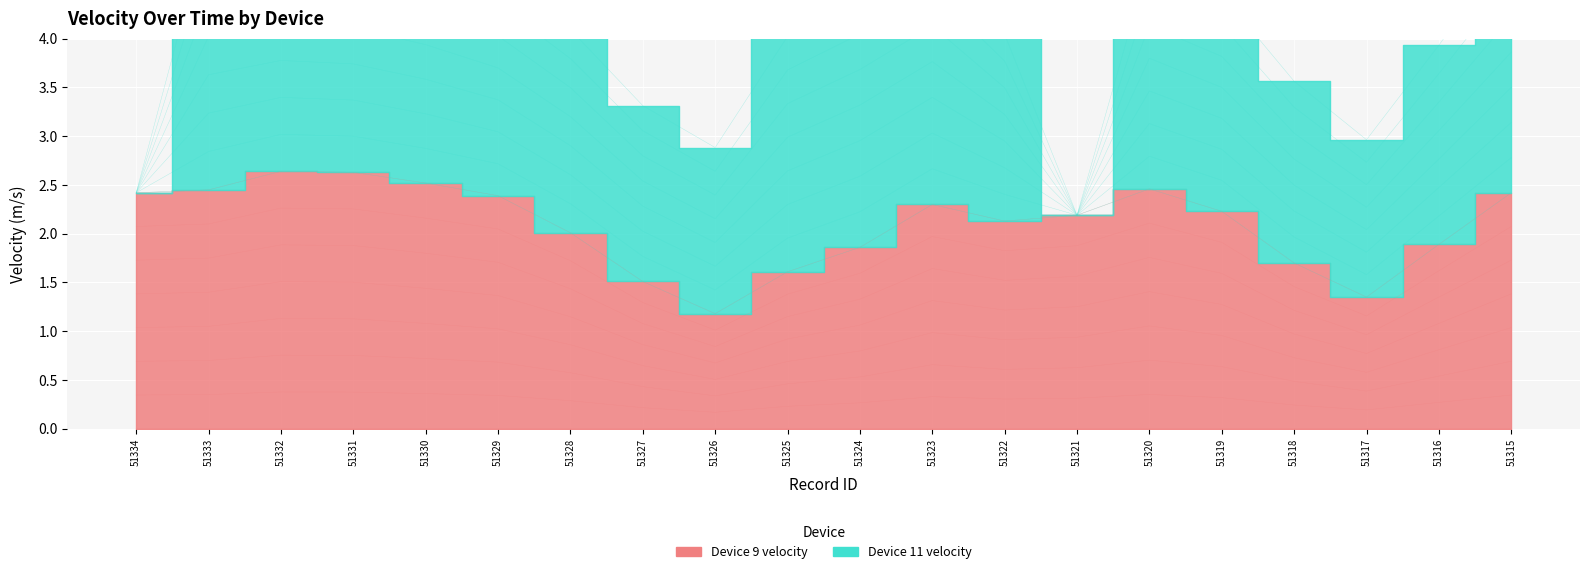

Rank the categories by value from highest to lowest.

51332, 51331, 51330, 51320, 51333, 51334, 51315, 51329, 51323, 51319, 51321, 51322, 51328, 51316, 51324, 51318, 51325, 51327, 51317, 51326